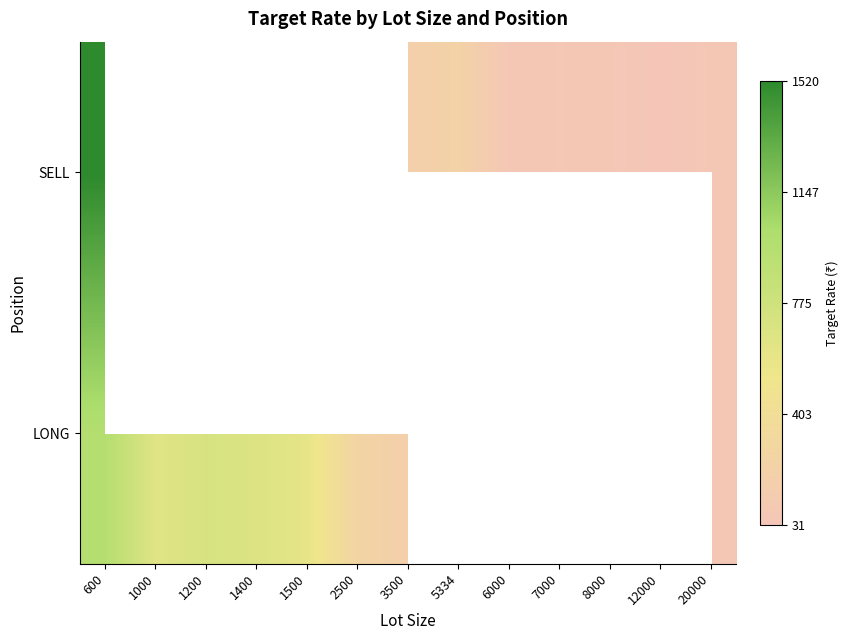

At how many categories does at least one series exceed 103?

9